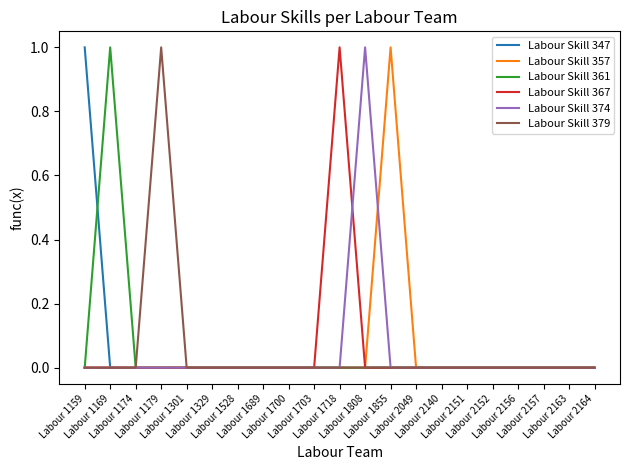

Reading left to right, list all the values displayed in this chart.

Labour Skill 347: 1	0	0	0	0	0	0	0	0	0	0	0	0	0	0	0	0	0	0	0	0
Labour Skill 357: 0	0	0	0	0	0	0	0	0	0	0	0	1	0	0	0	0	0	0	0	0
Labour Skill 361: 0	1	0	0	0	0	0	0	0	0	0	0	0	0	0	0	0	0	0	0	0
Labour Skill 367: 0	0	0	0	0	0	0	0	0	0	1	0	0	0	0	0	0	0	0	0	0
Labour Skill 374: 0	0	0	0	0	0	0	0	0	0	0	1	0	0	0	0	0	0	0	0	0
Labour Skill 379: 0	0	0	1	0	0	0	0	0	0	0	0	0	0	0	0	0	0	0	0	0